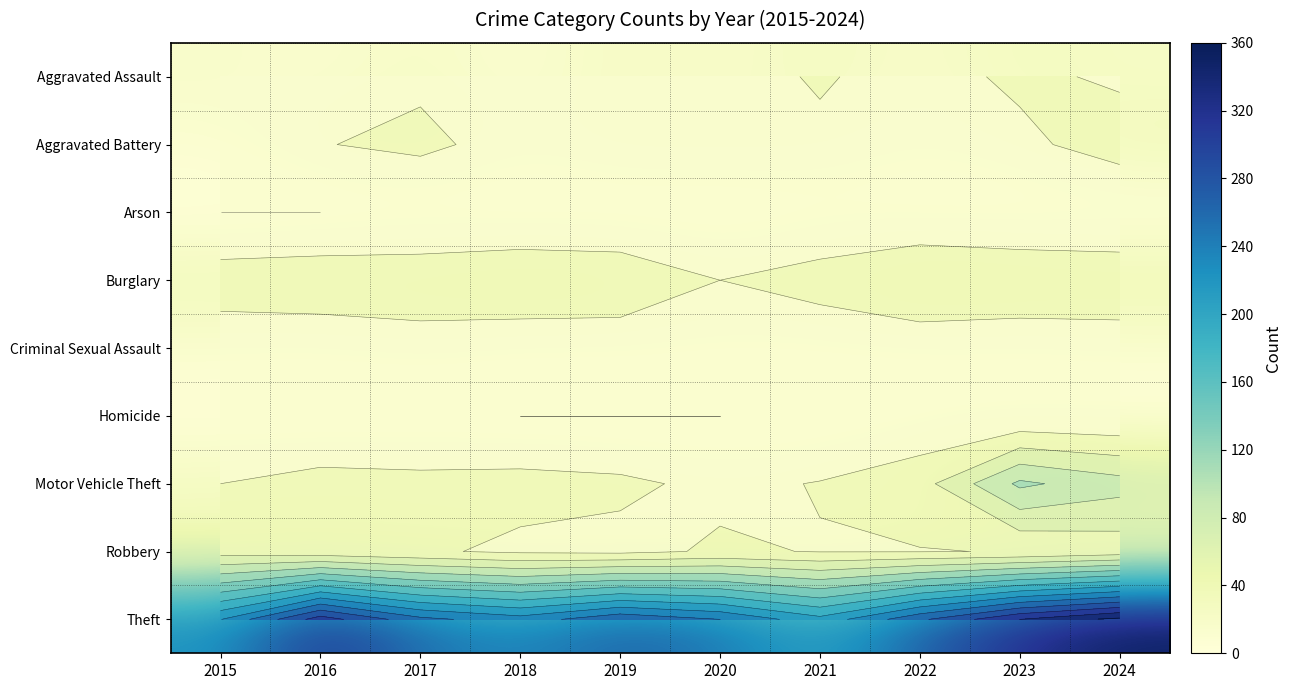

What is the average value of the Criminal Sexual Assault series?

11